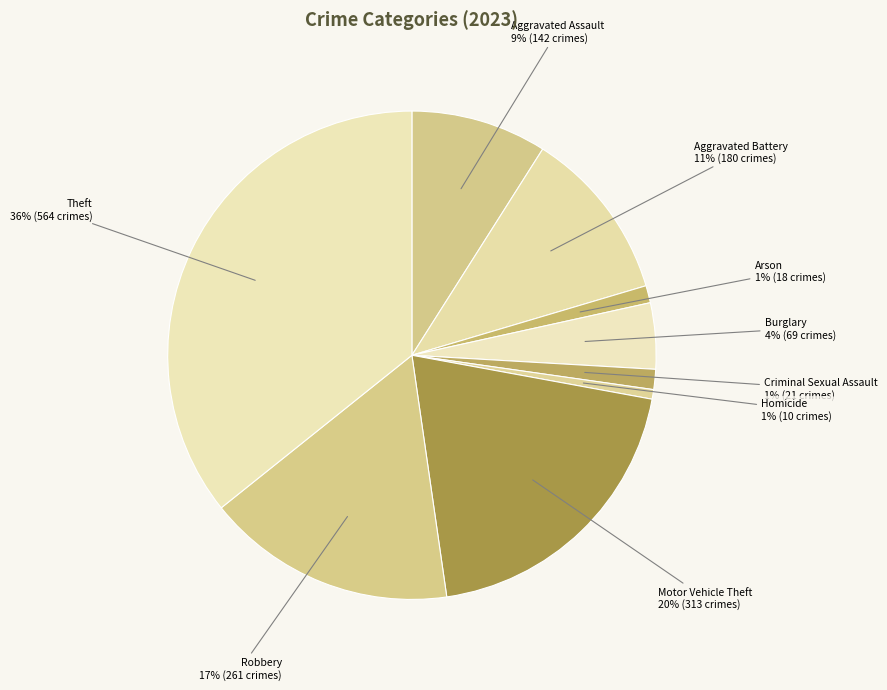

Does any single category account for the majority?

No